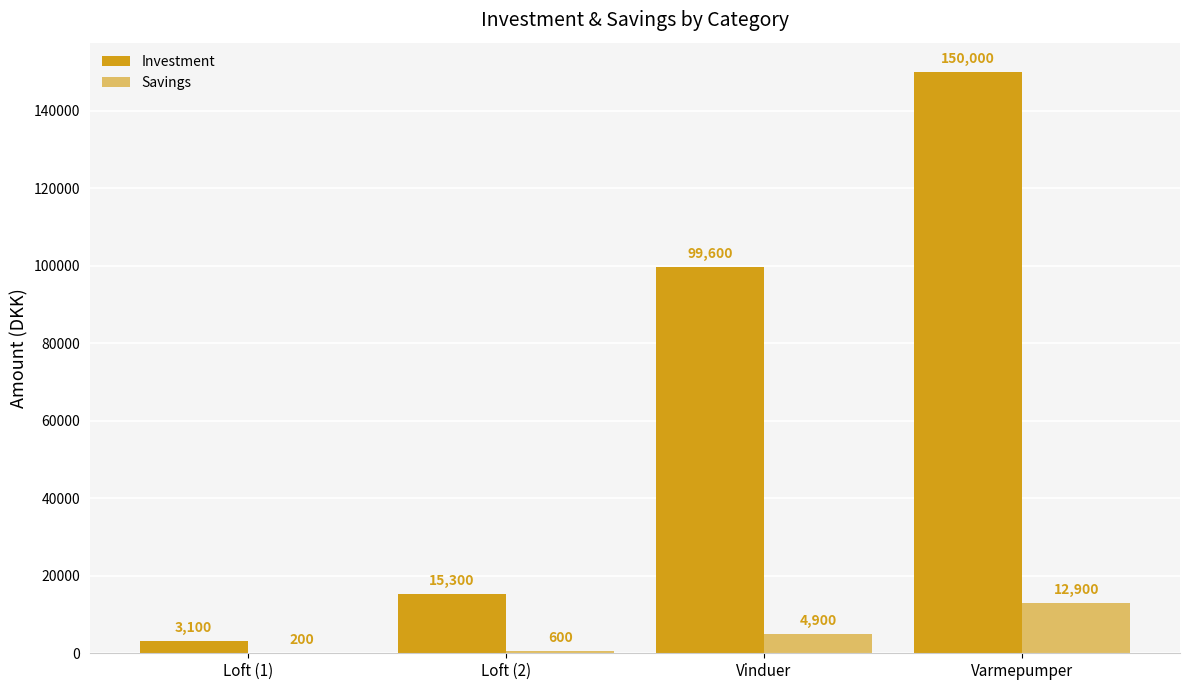

At which category is the sum across all series the highest?

Varmepumper